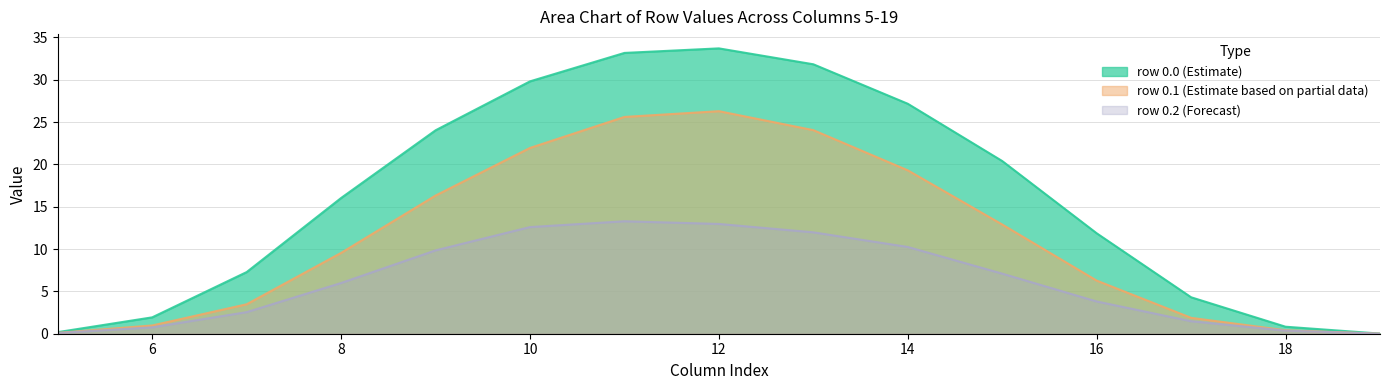

What is the value of the row_0.2 point at the 7th from the left?

13.3